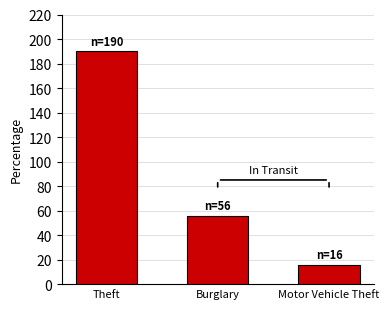

Reading right to left, what are all the values shown in this chart?

Motor Vehicle Theft=16	Burglary=56	Theft=190